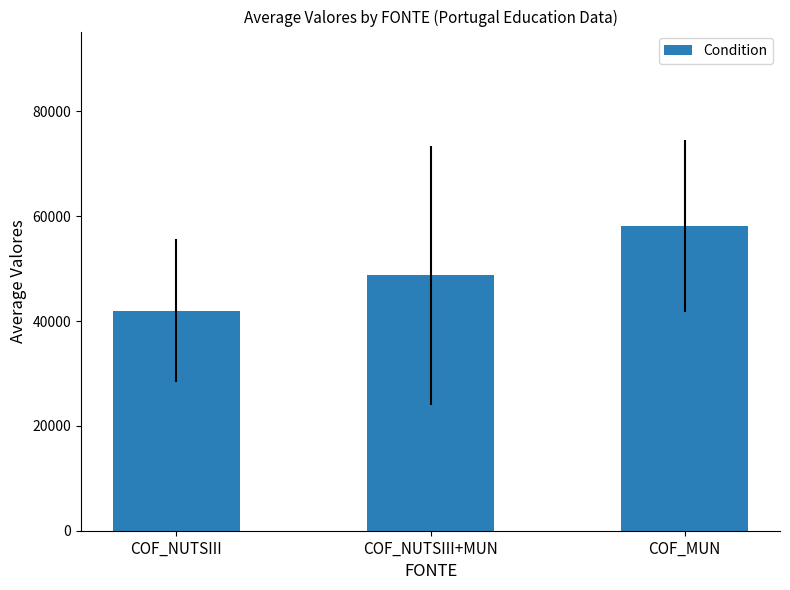

What is the smallest value displayed?

41999.2